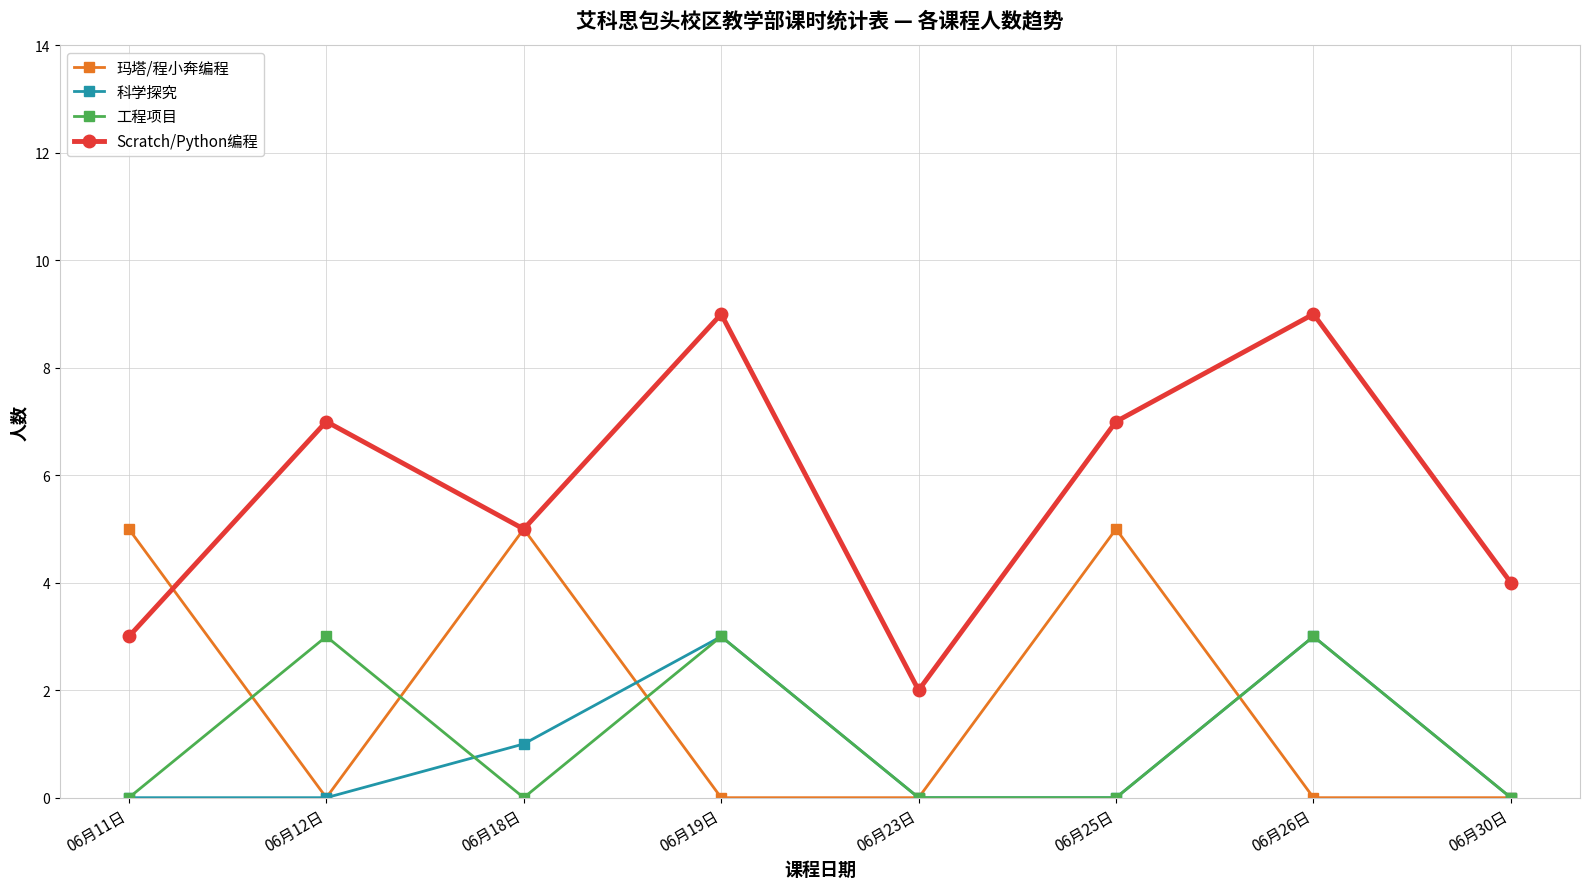

The value of Scratch/Python编程 at 06月12日 is 7. True or false?

True